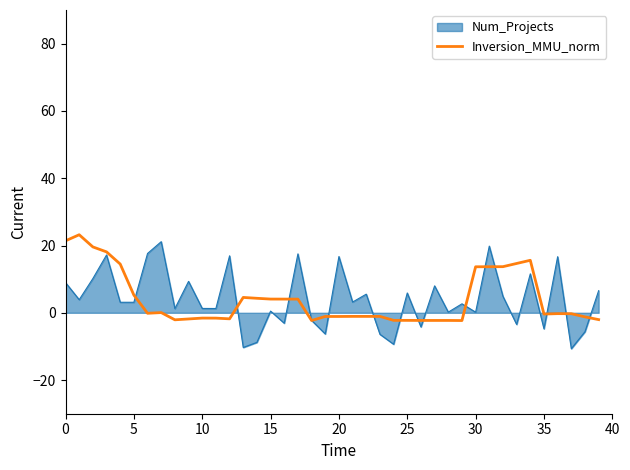

Which series has the largest range (max minus min)?

Num_Projects